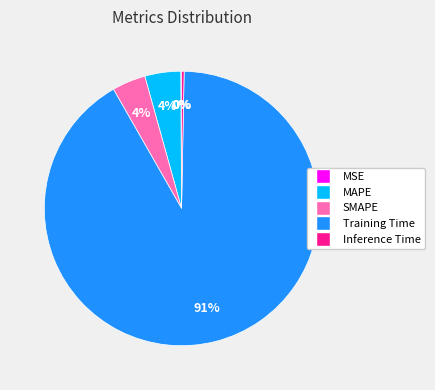

Between Inference Time and SMAPE, which is larger?

SMAPE